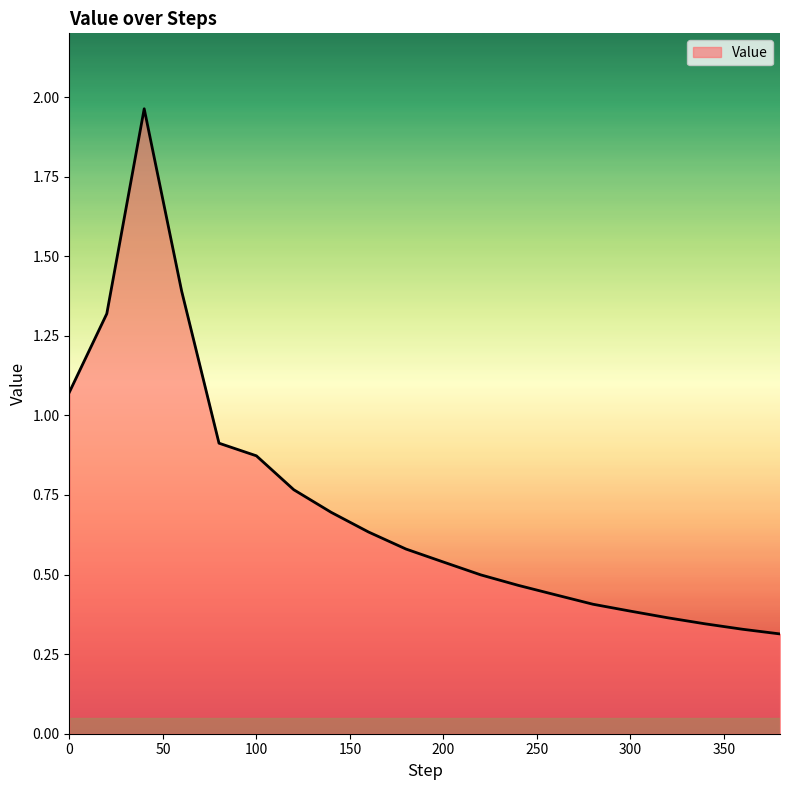

What is the difference between the maximum and minimum values?

1.6